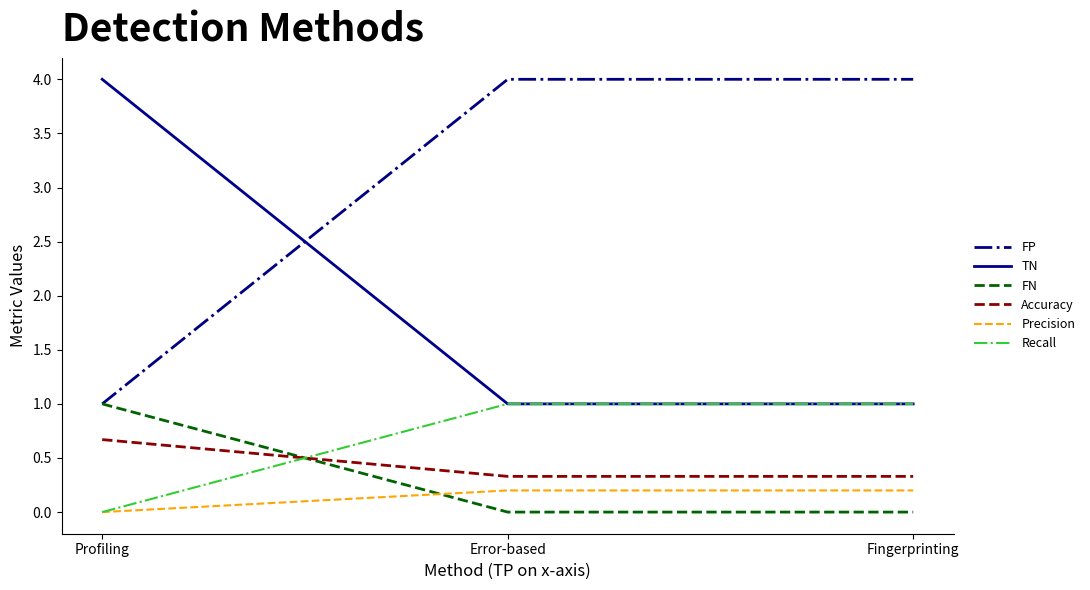

What is the maximum value shown in the chart?

4.0